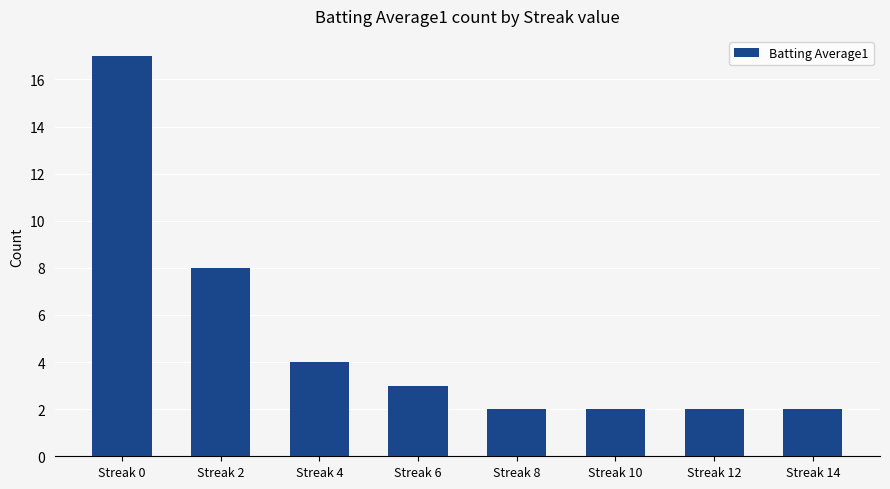

What is the value of the 5th bar from the left?

2